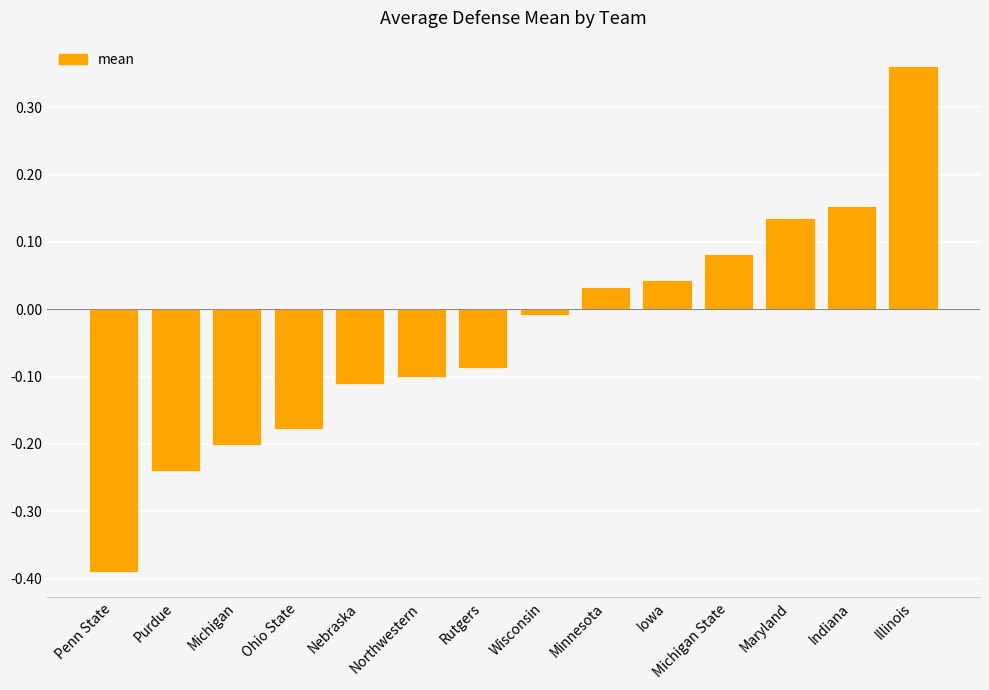

True or false: the data shows -0.1 at Northwestern.

True